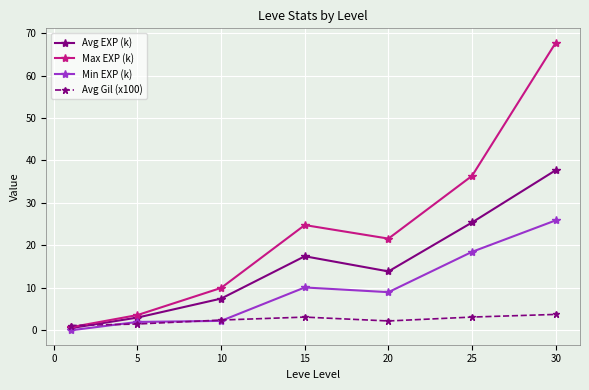

List the series in order of their peak value, highest first.

Max EXP (k), Avg EXP (k), Min EXP (k), Avg Gil (x100)